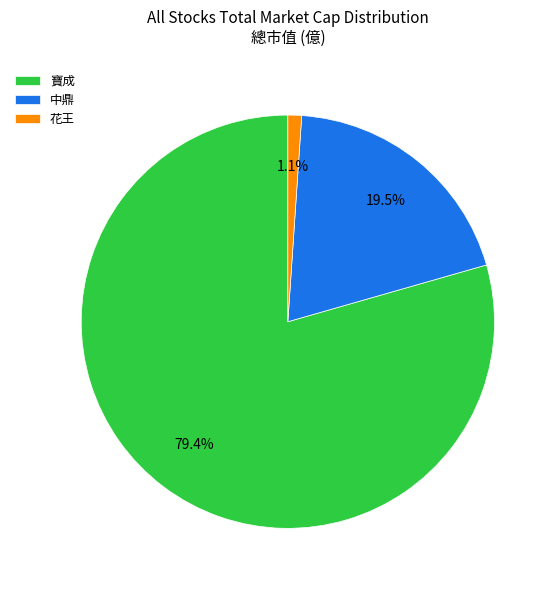

How many slices are in this pie chart?

3